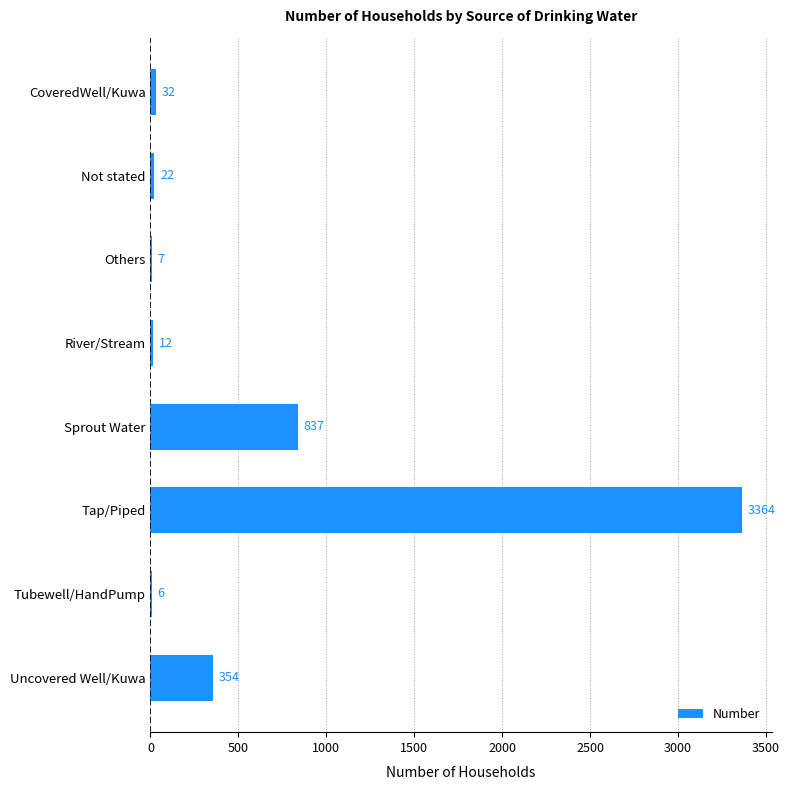

What is the ratio of the value at Tap/Piped to the value at Sprout Water?

4.0